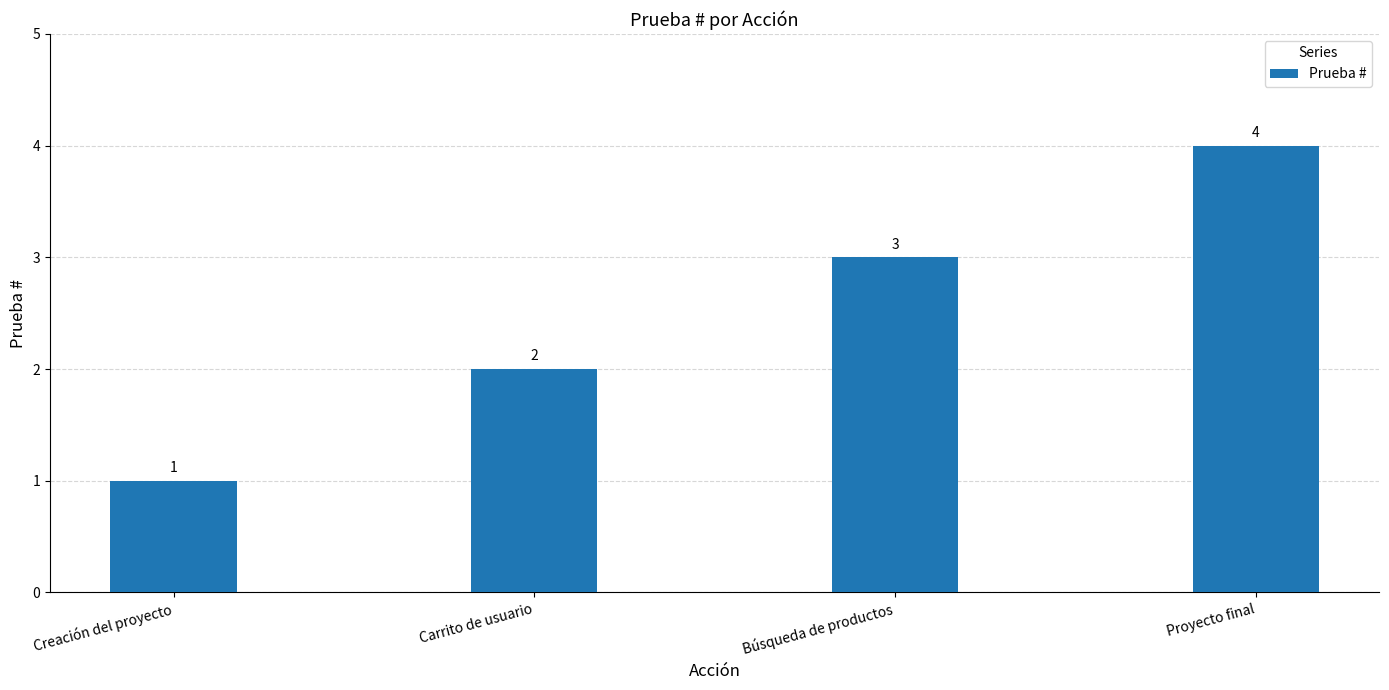

What is the difference between the maximum and minimum values?

3